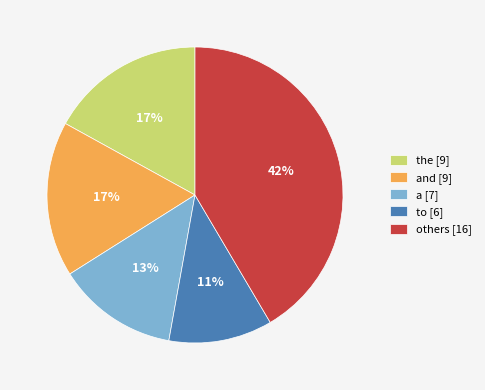

Between a [7] and others [16], which is larger?

others [16]